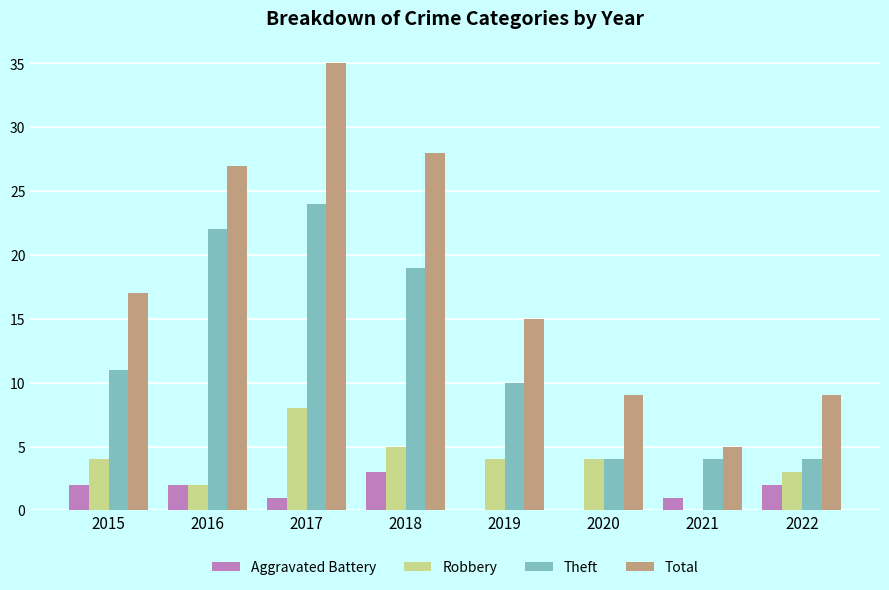

Which series has the largest total across all categories?

Total